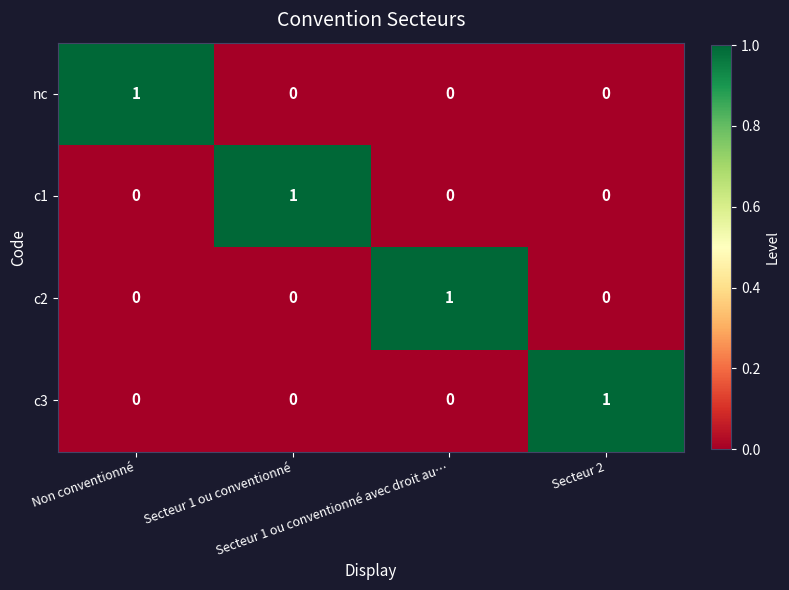

At how many categories does at least one series exceed 0?

4